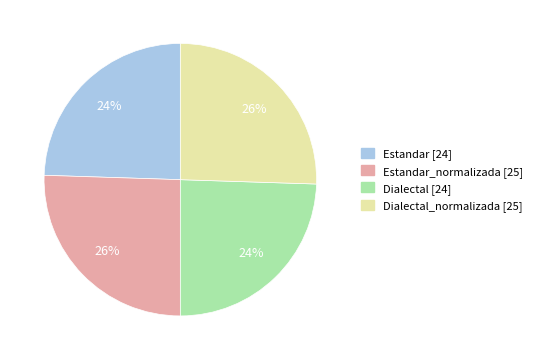

To the nearest percent, what is the average slice percentage?

25%